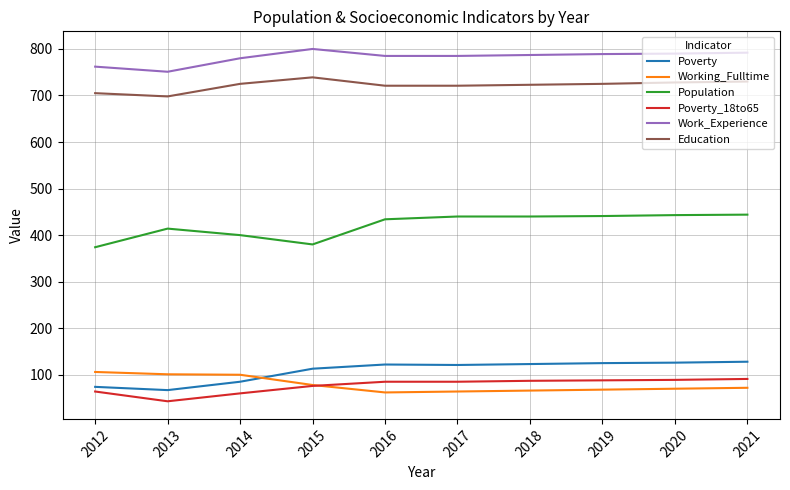

What is the spread (max minus min) of values at 2015?

724